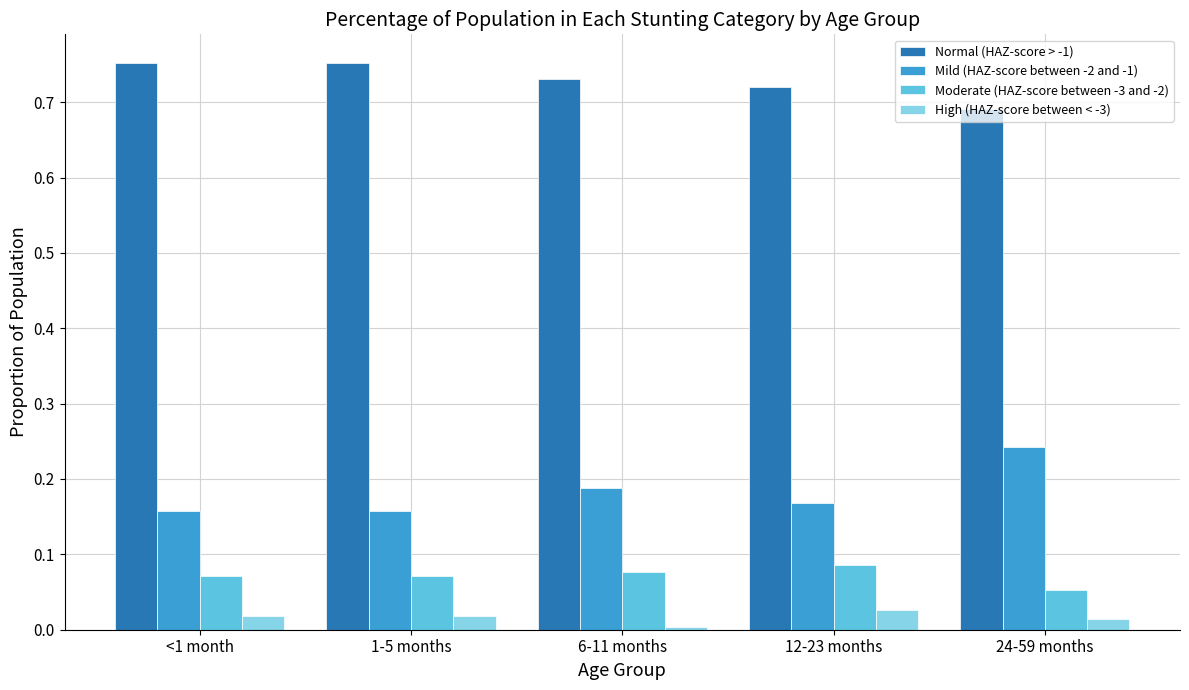

True or false: High (HAZ-score between < -3) has a value of 0.0 at 24-59 months.

True